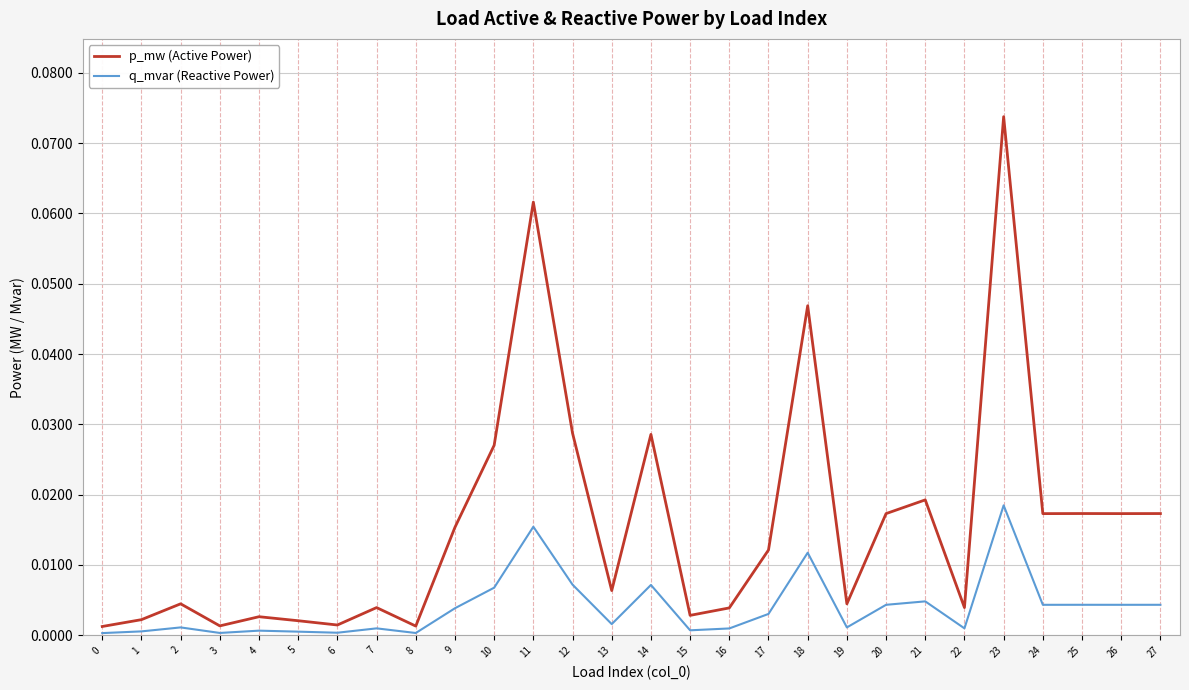

The p_mw (Active Power) series shows 0.0 at 4. True or false?

True